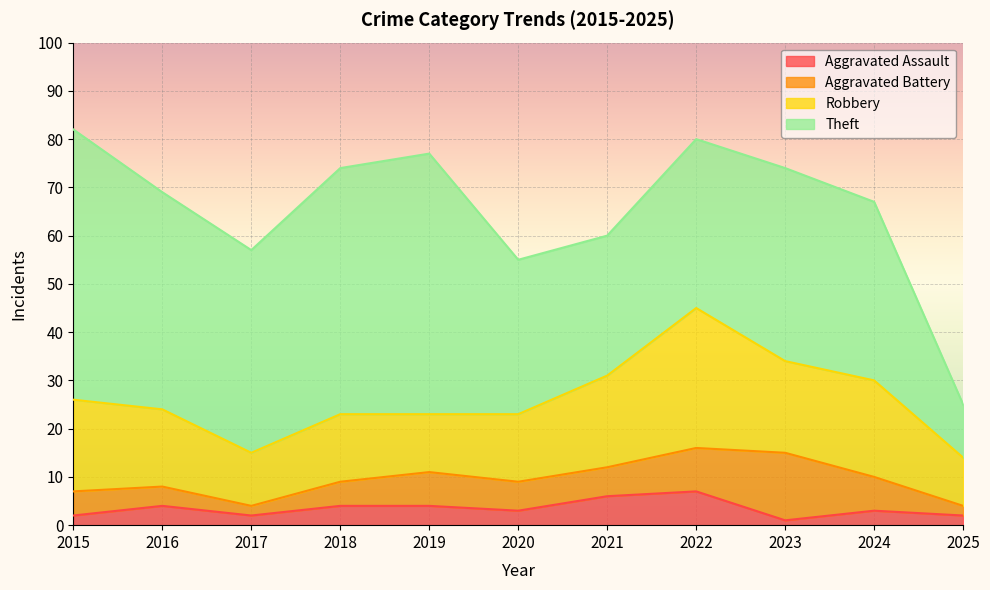

What is the average value of the Robbery series?

17